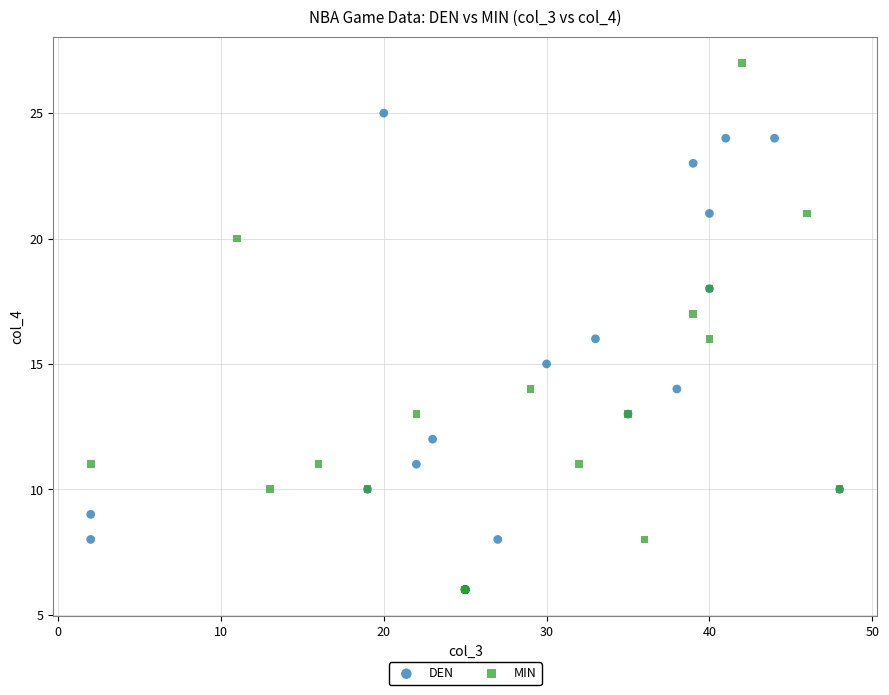

Which series contains the highest Y value?

MIN